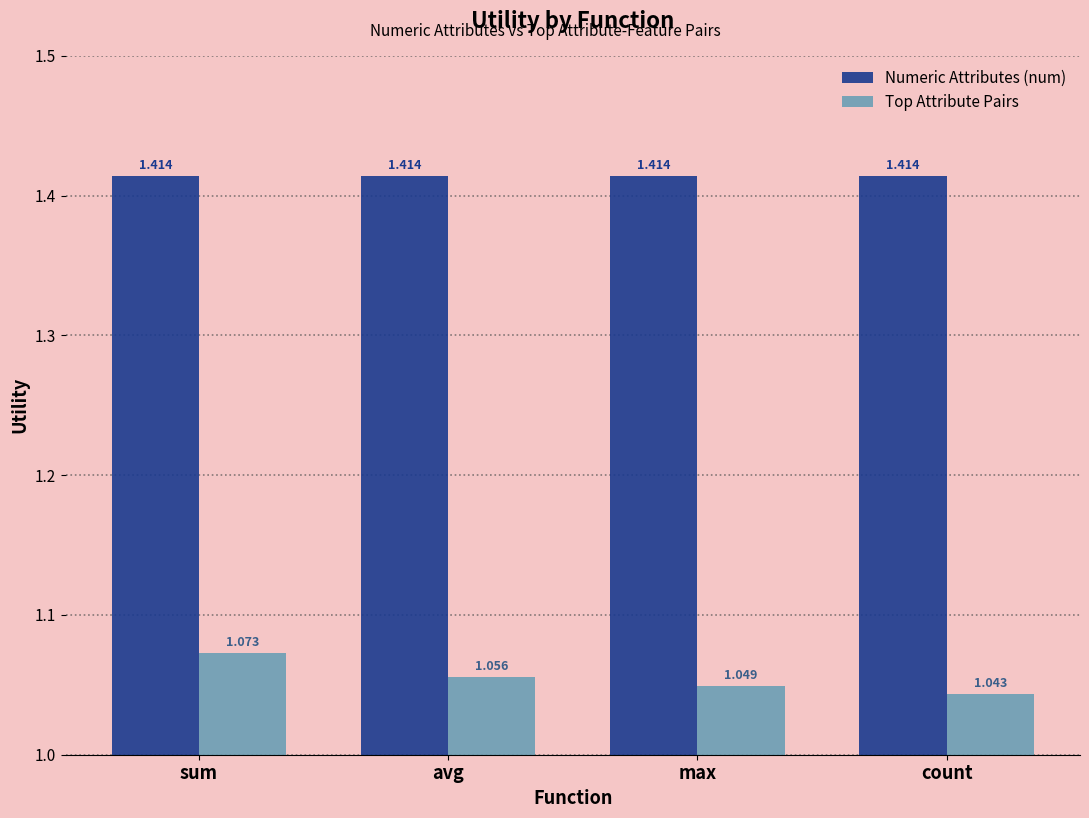

Which series has the widest spread of values?

Top Attribute Pairs